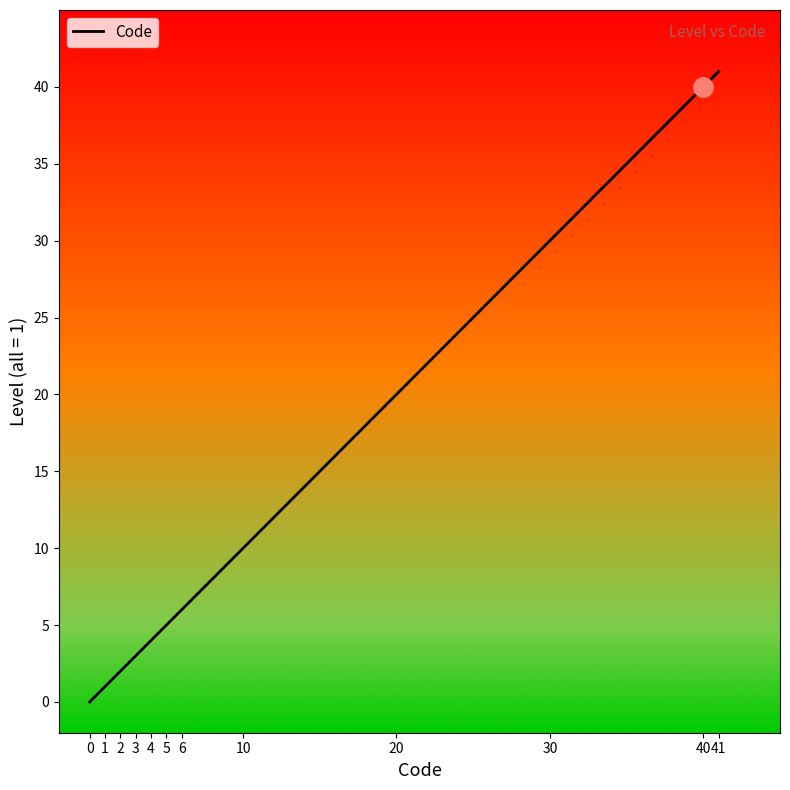

List the labels in order of value, largest first.

41, 40, 6, 5, 4, 3, 2, 1, 0